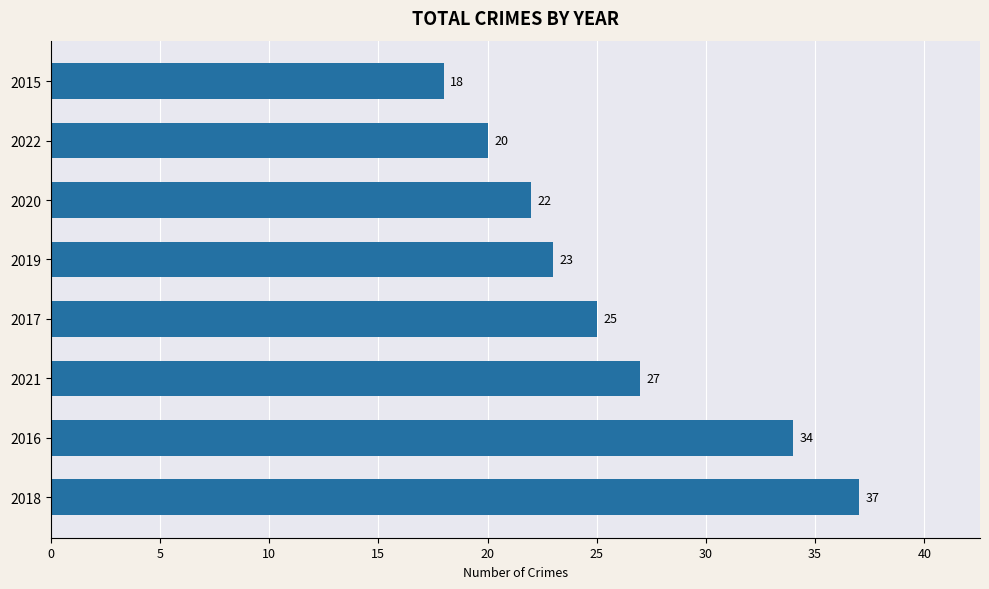

List the labels in order of value, smallest first.

2015, 2022, 2020, 2019, 2017, 2021, 2016, 2018